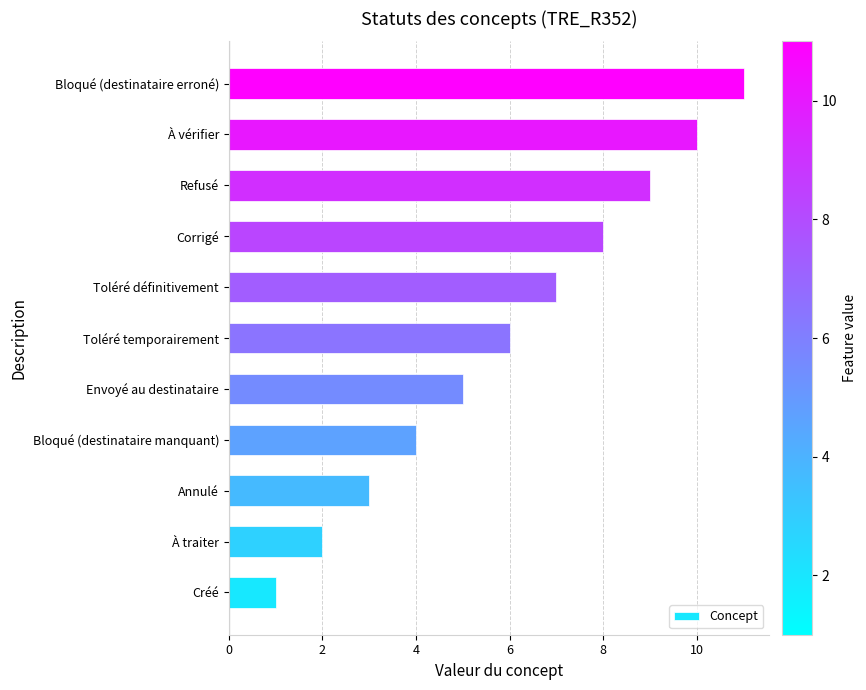

What is the difference between the maximum and minimum values?

10